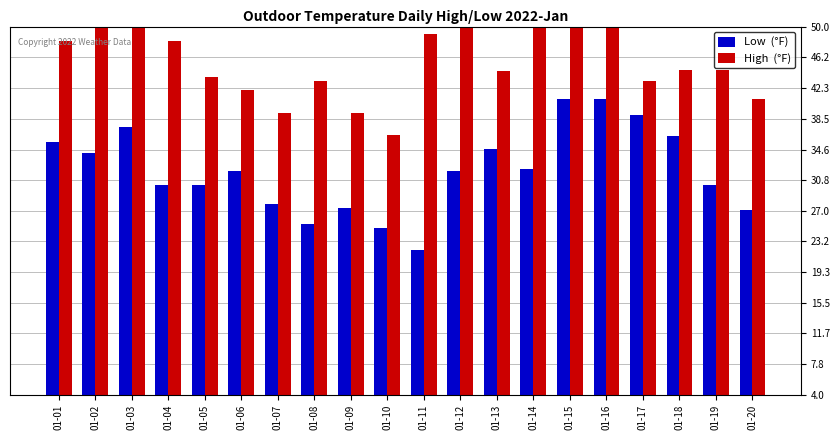

What is the difference between the maximum and minimum values in the High  (°F) series?

24.3